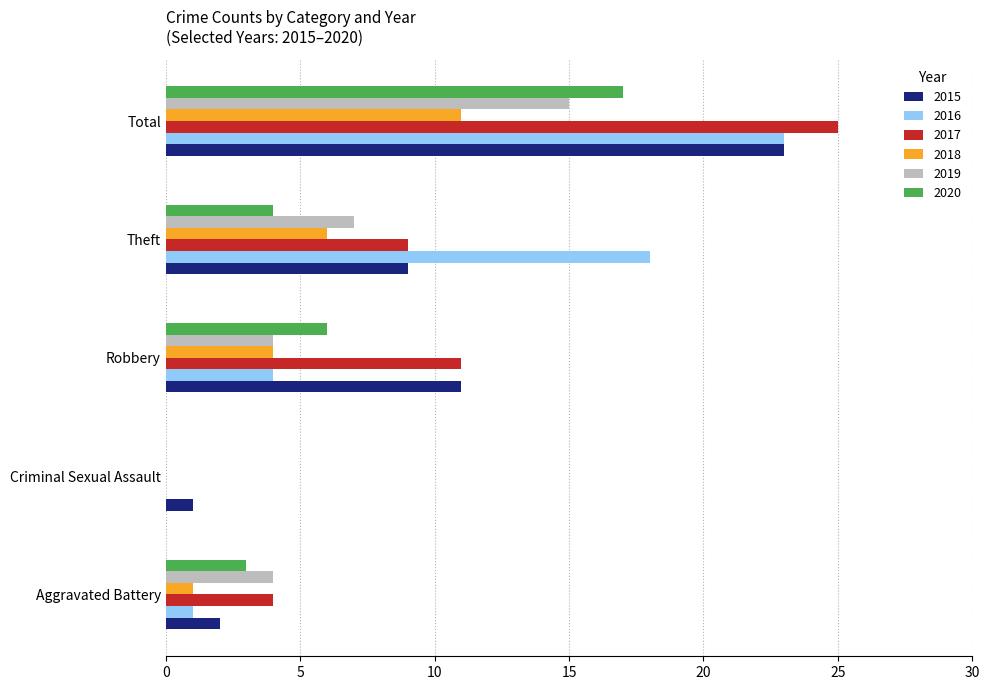

What are all the series names shown in the legend?

2015, 2016, 2017, 2018, 2019, 2020